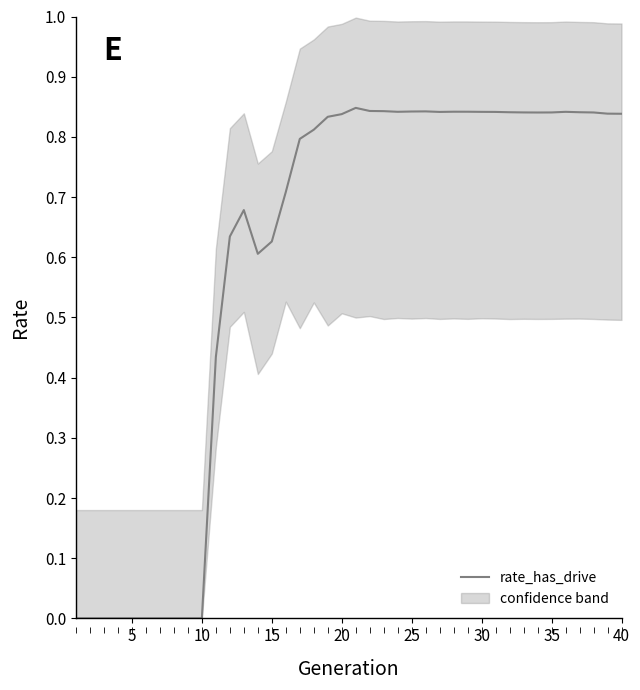

Count the values in the range 0 to 1.

40